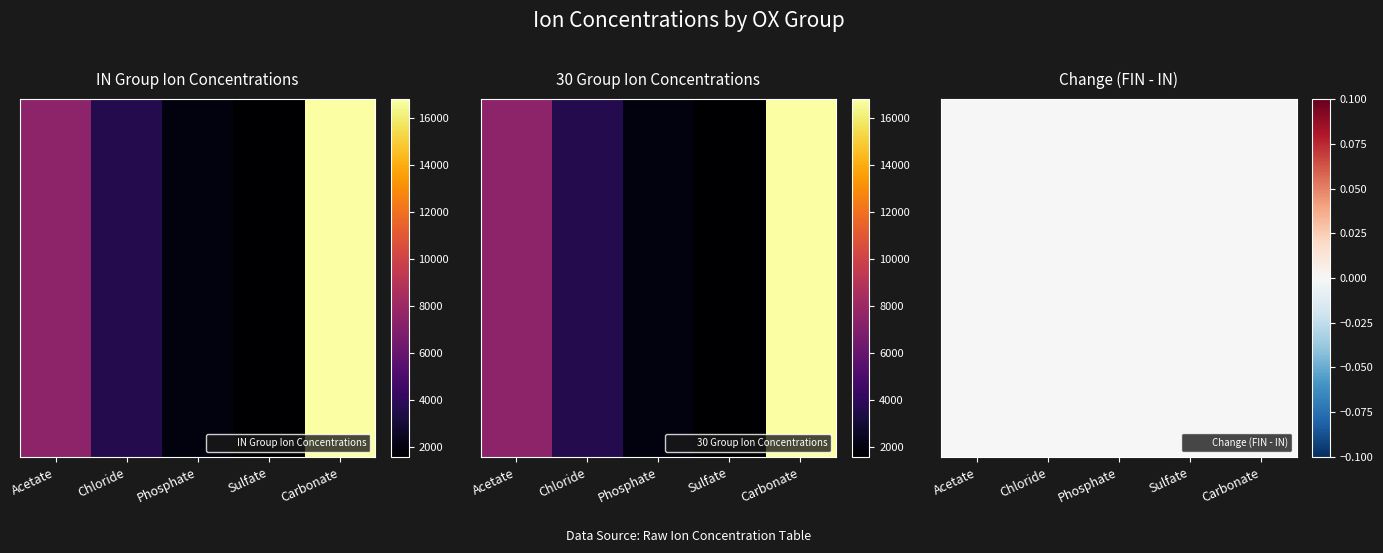

Reading left to right, extract all data points from this chart.

IN: 7421.9	3627.3	1964.7	1590.4	16791.0
30: 7421.9	3627.3	1964.7	1590.4	16791.0